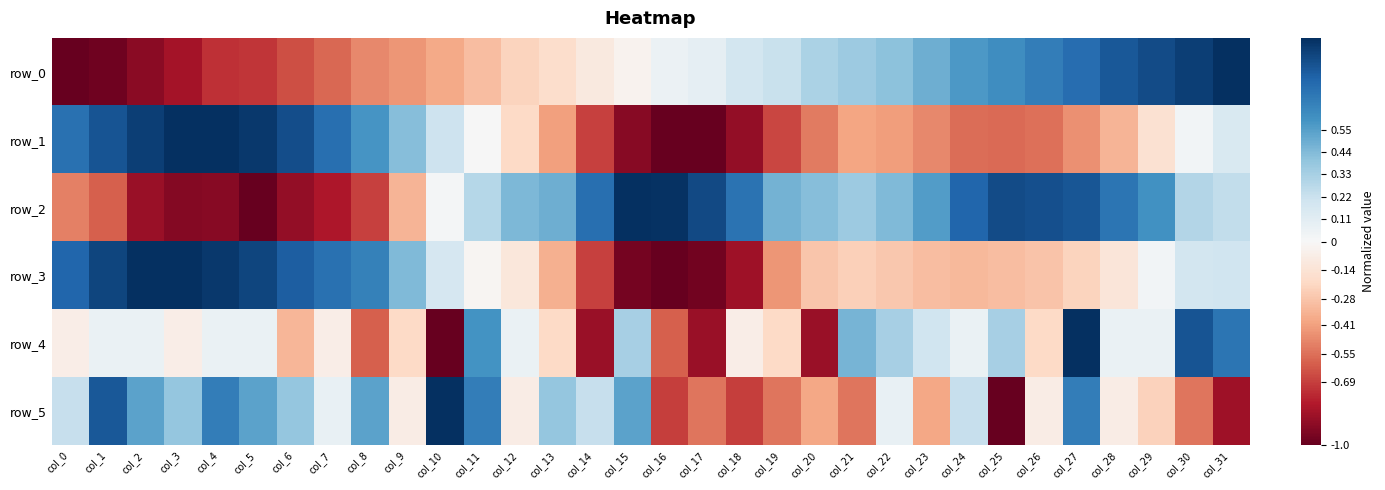

Where does the row_0 series first go above 0?

col_16